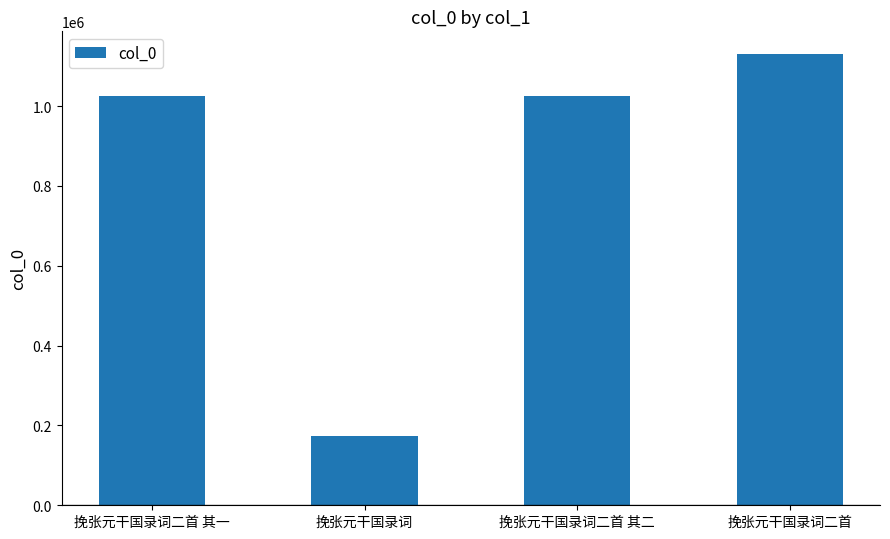

Read the value at 挽张元干国录词二首 其二.

1025508